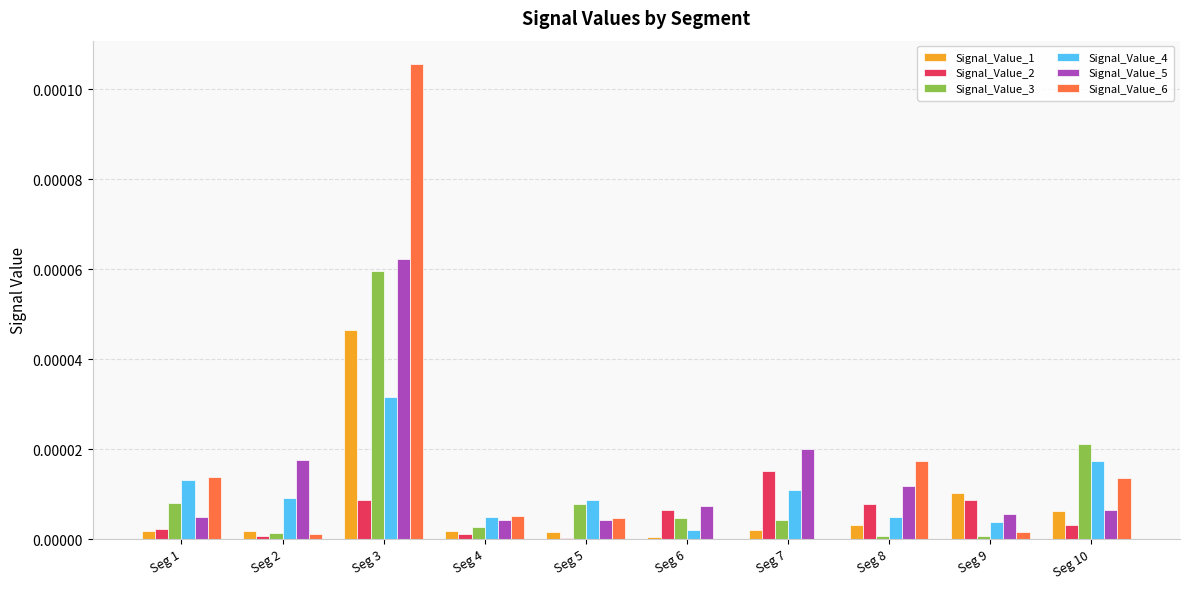

True or false: Signal_Value_3 has a value of 0.0 at Seg 8.

True